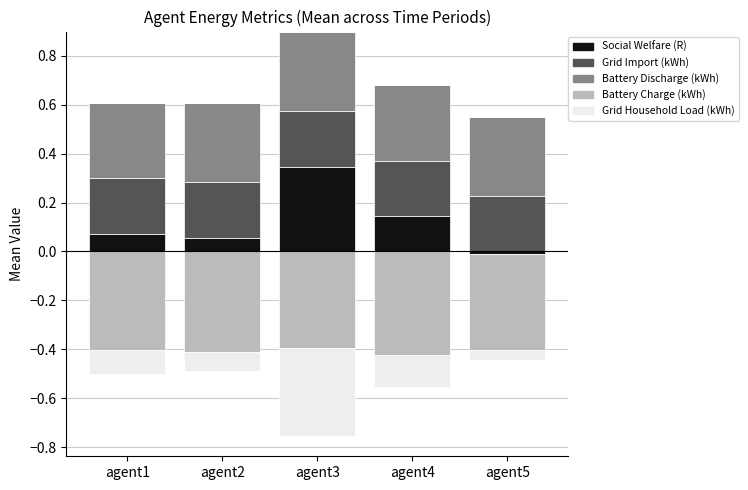

At which category does the chart reach its peak across all series?

agent3